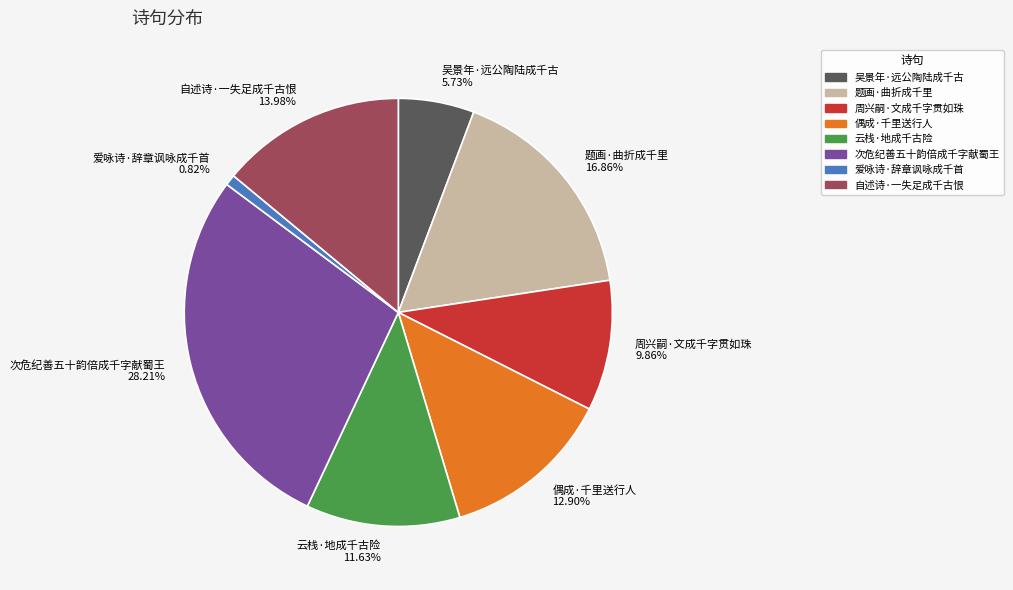

Rank the categories by value from lowest to highest.

爱咏诗·辞章讽咏成千首, 吴景年·远公陶陆成千古, 周兴嗣·文成千字贯如珠, 云栈·地成千古险, 偶成·千里送行人, 自述诗·一失足成千古恨, 题画·曲折成千里, 次危纪善五十韵倍成千字献蜀王